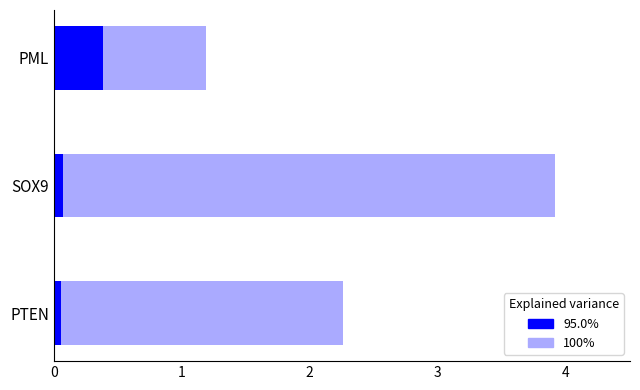

The 100% series shows 2.3 at PTEN. True or false?

True